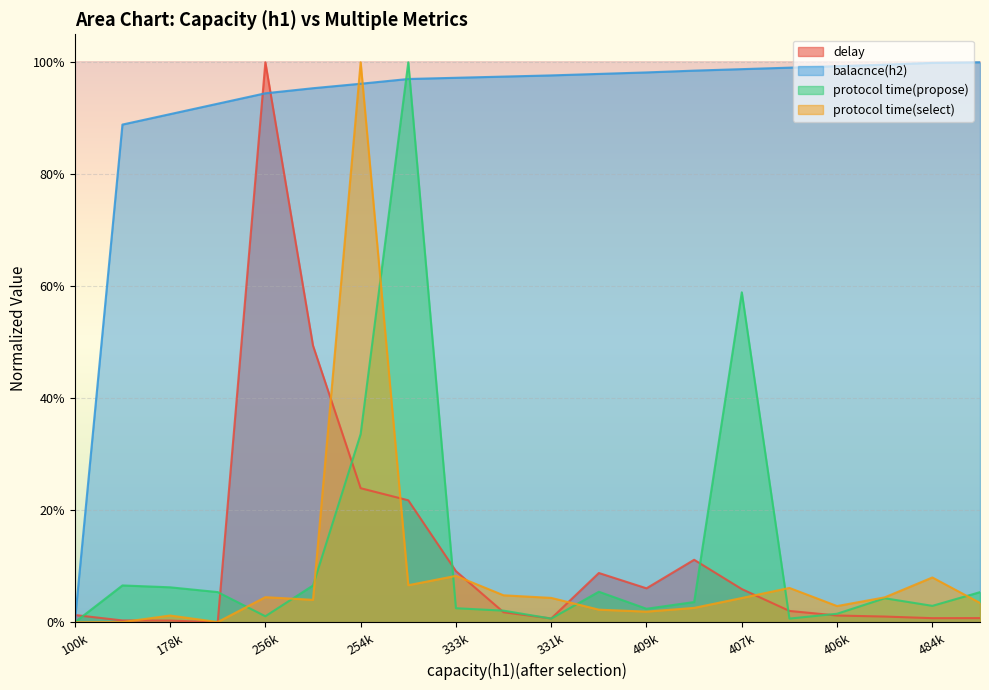

Where do protocol time(propose) and balacnce(h2) first cross each other?

254752 and 333878